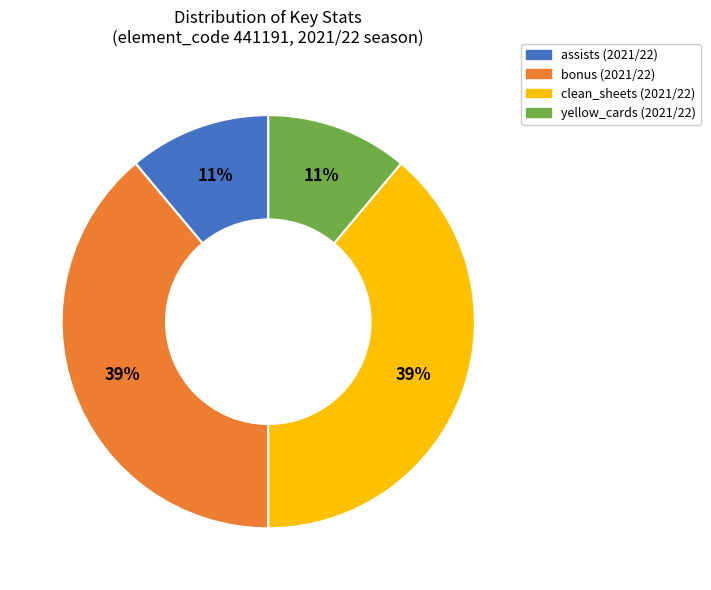

To the nearest percent, what is the difference between the largest and smallest slice percentages?

28%